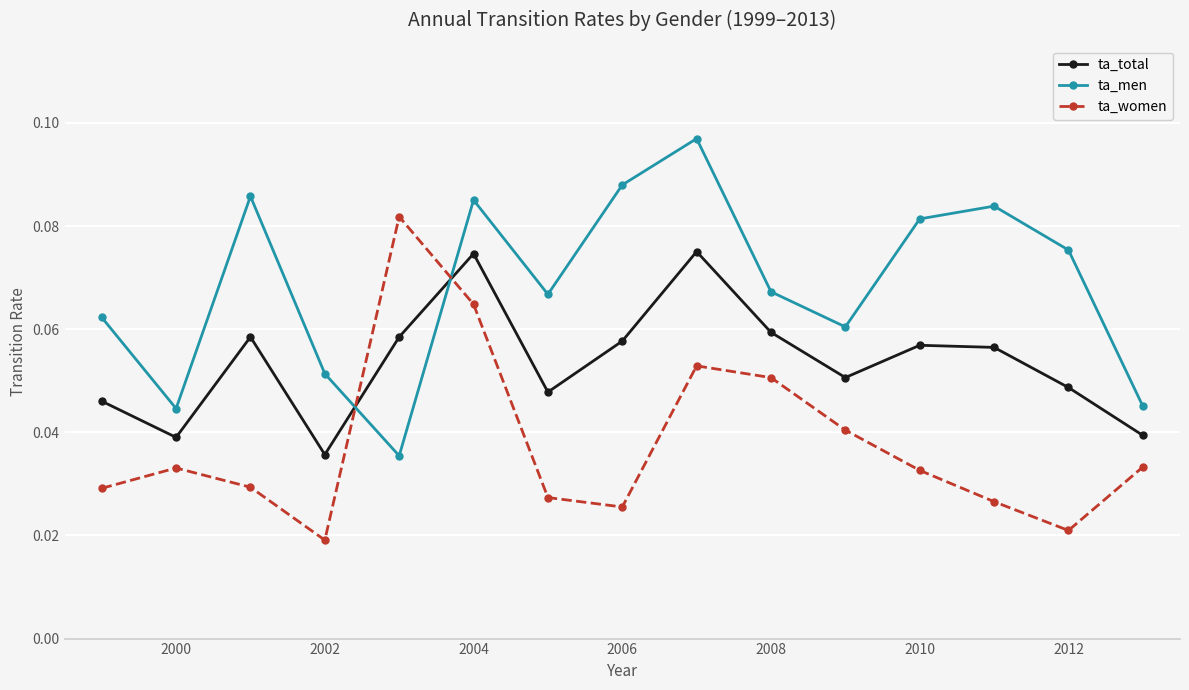

In ta_women, how many points are lower than both neighbors (excluding endpoints)?

3